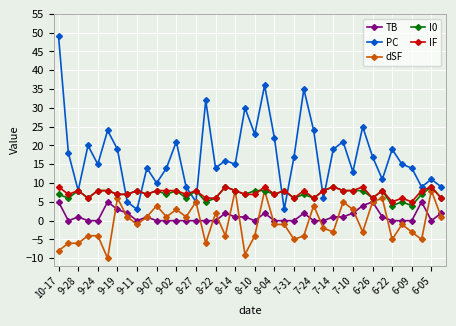

What is the maximum value for PC?

49